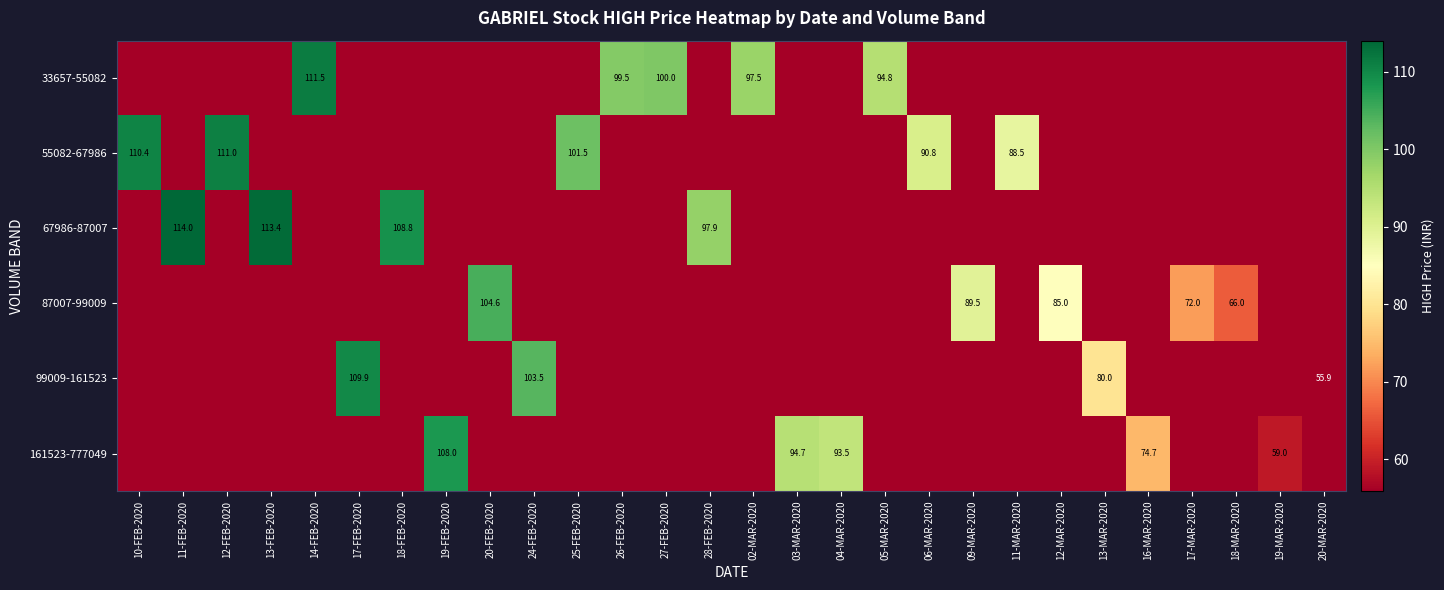

True or false: 33657-55082 has a value of 100.0 at 27-FEB-2020.

True